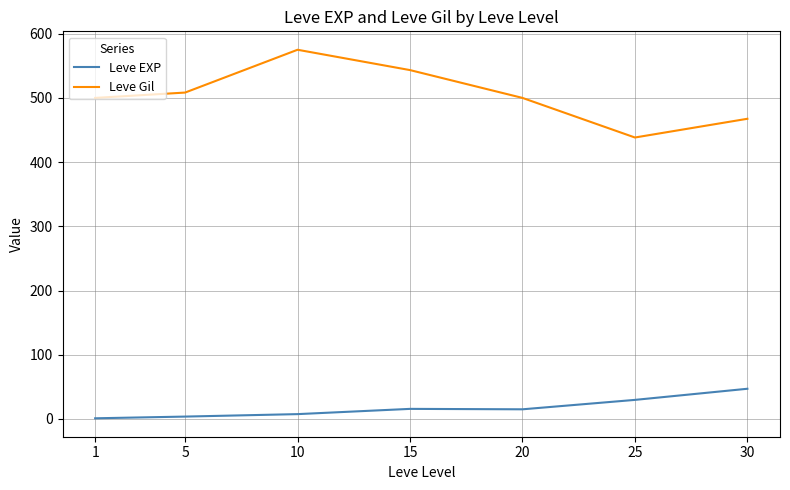

Is it true that Leve Gil equals 865.6 at 10?

False